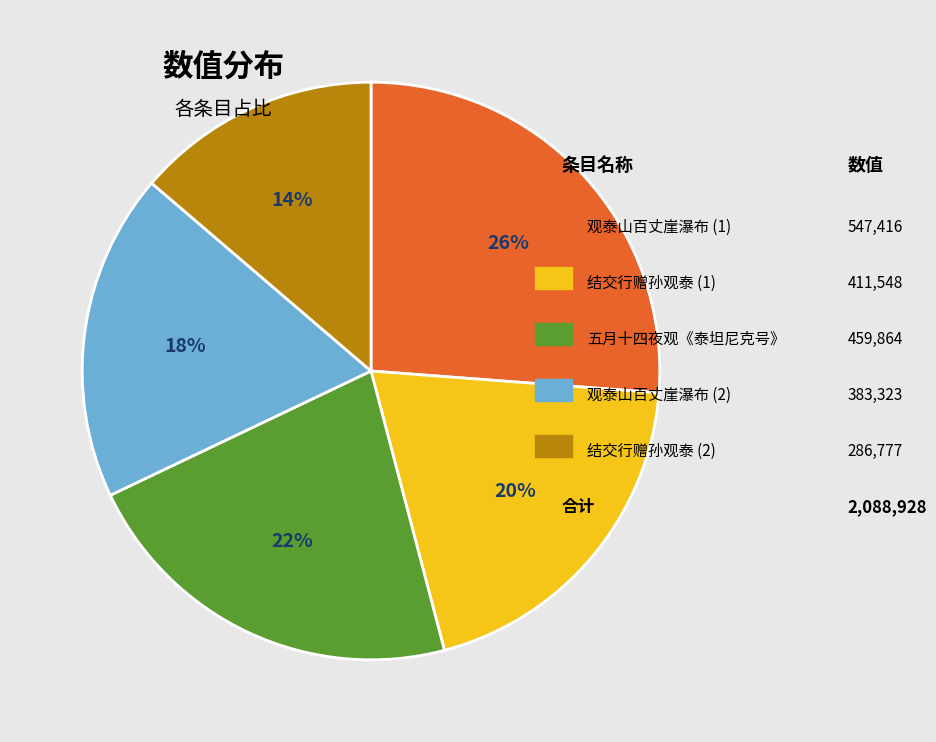

To the nearest percent, what is the average slice percentage?

20%